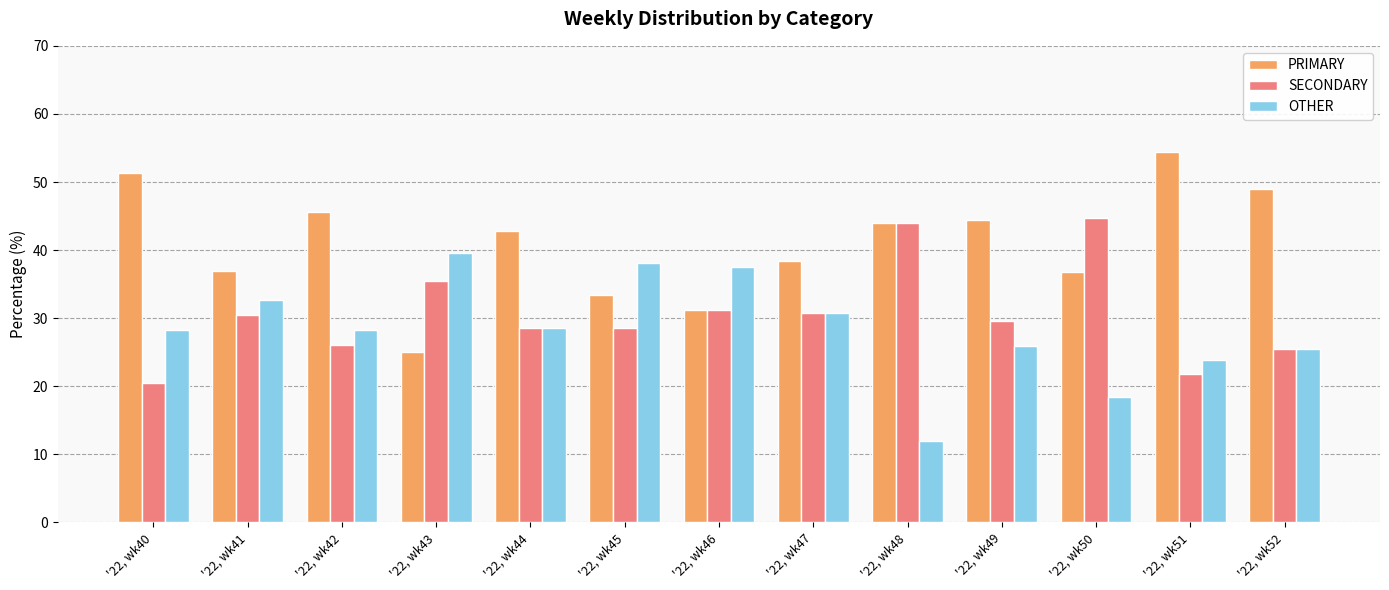

What is the maximum value shown in the chart?

54.3